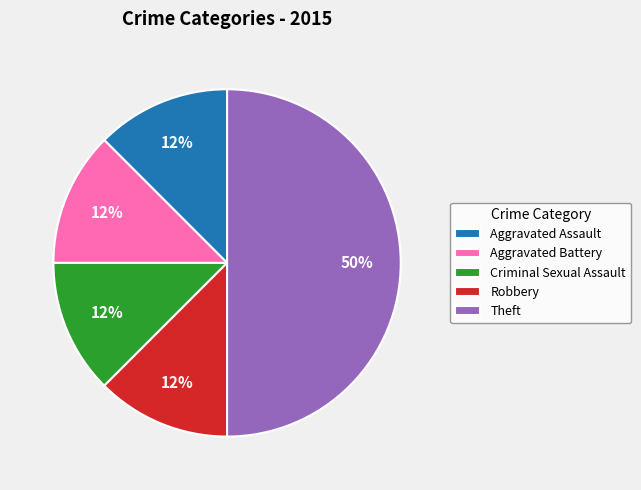

Is the sum of Criminal Sexual Assault and Theft greater than half?

Yes